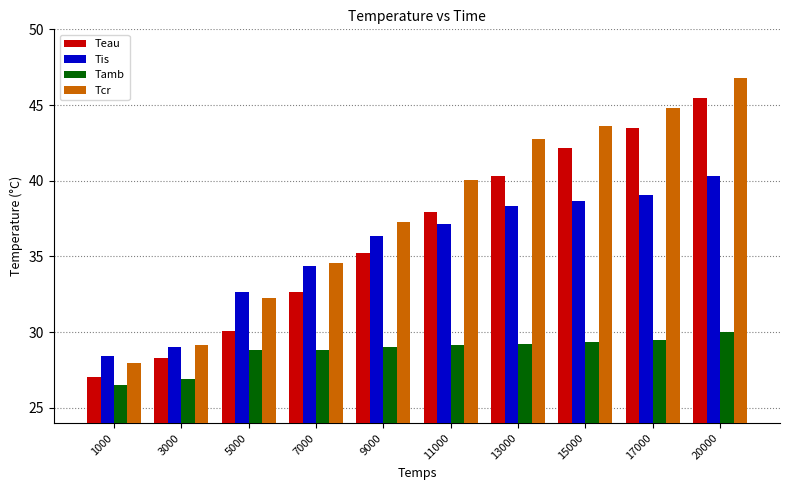

What is the value of the Tcr bar at the 6th from the left?

40.0